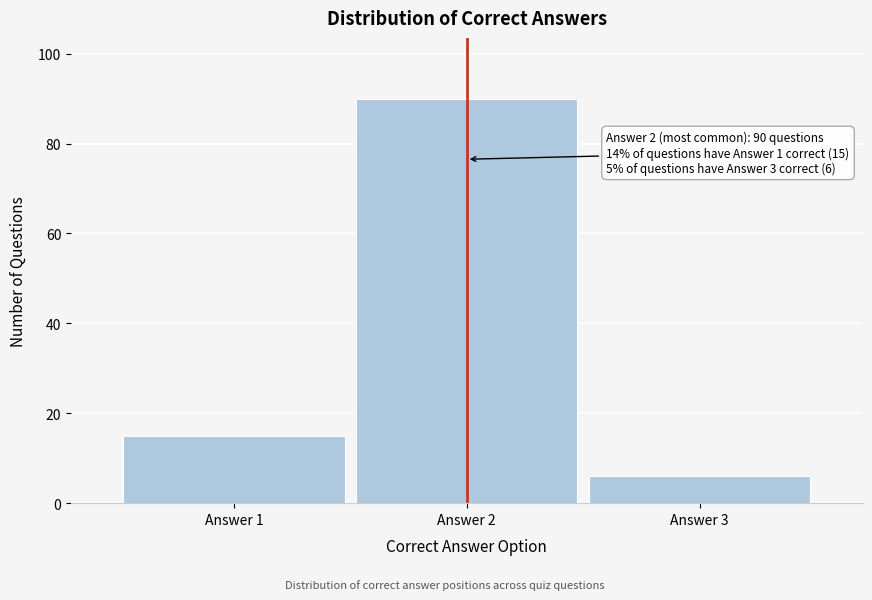

Reading left to right, what are all the values shown in this chart?

15	90	6